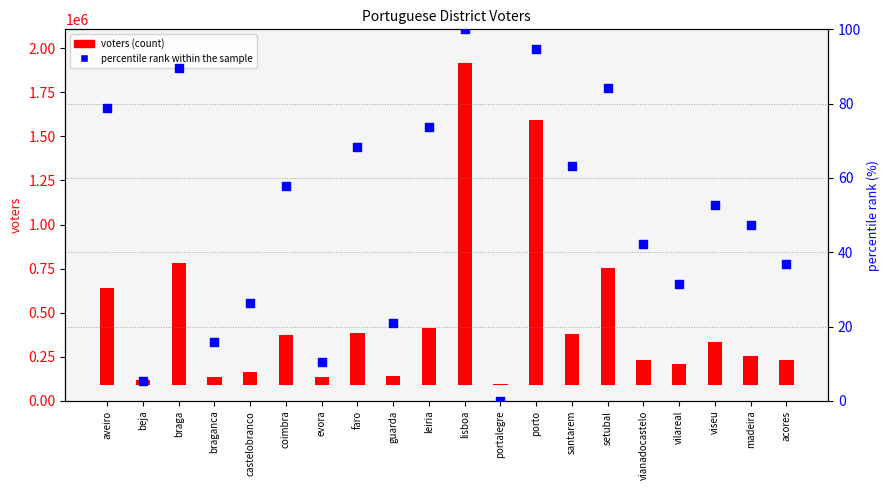

What are all the series names shown in the legend?

voters, percentile rank within the sample